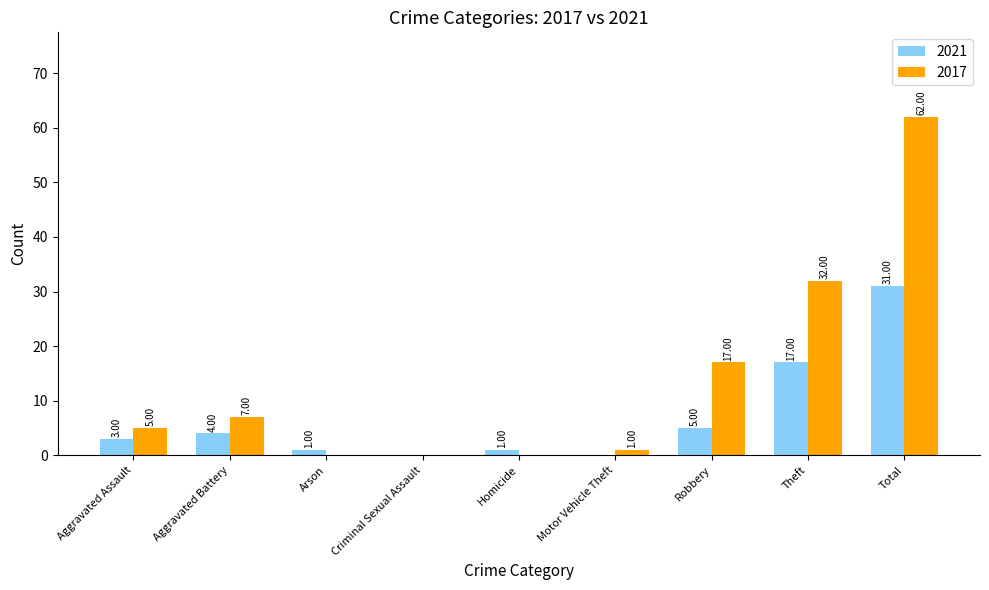

What is the sum of all 2021 values?

62